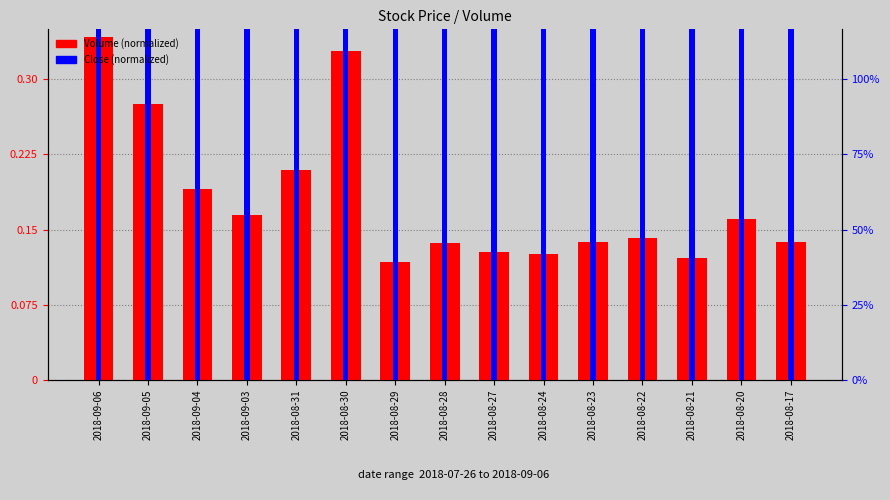

What is the label of the 5th bar from the left?

2018-08-31